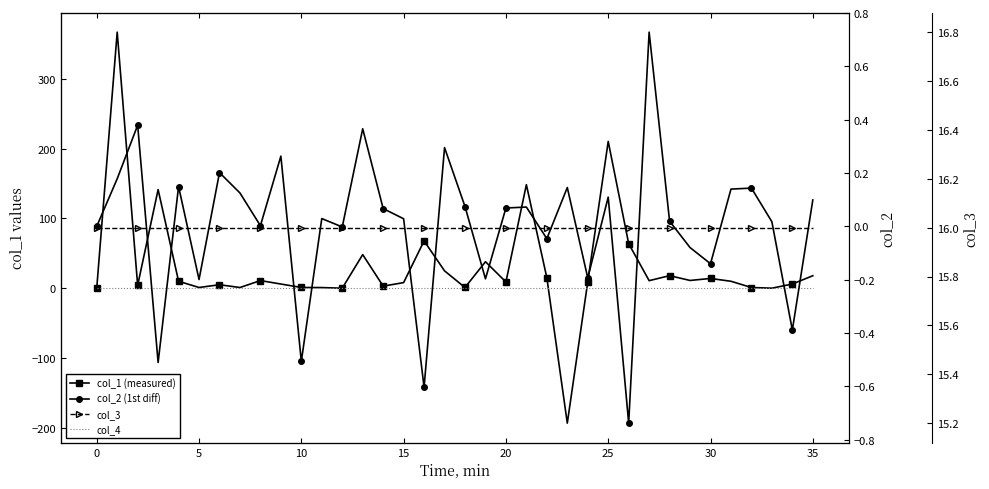

True or false: col_2 (1st diff) and col_3 cross at least once.

False